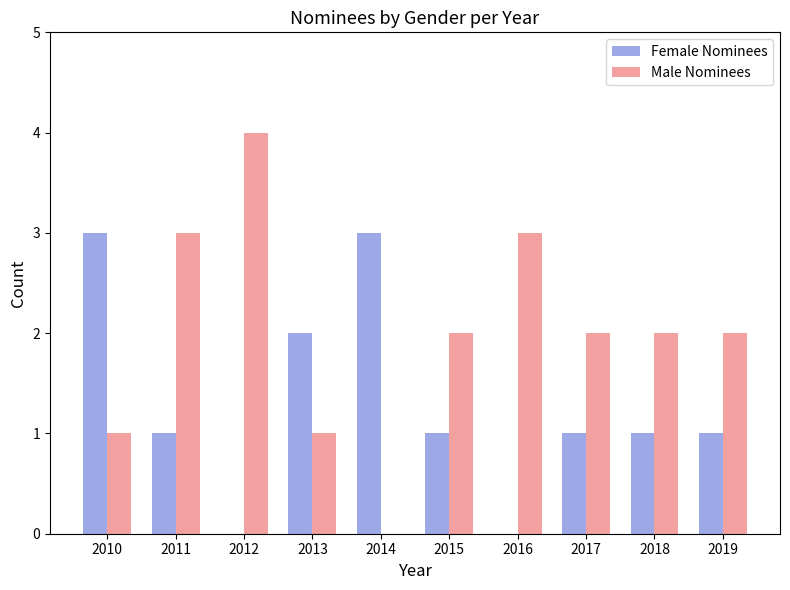

Which label corresponds to the largest value in the chart?

2012